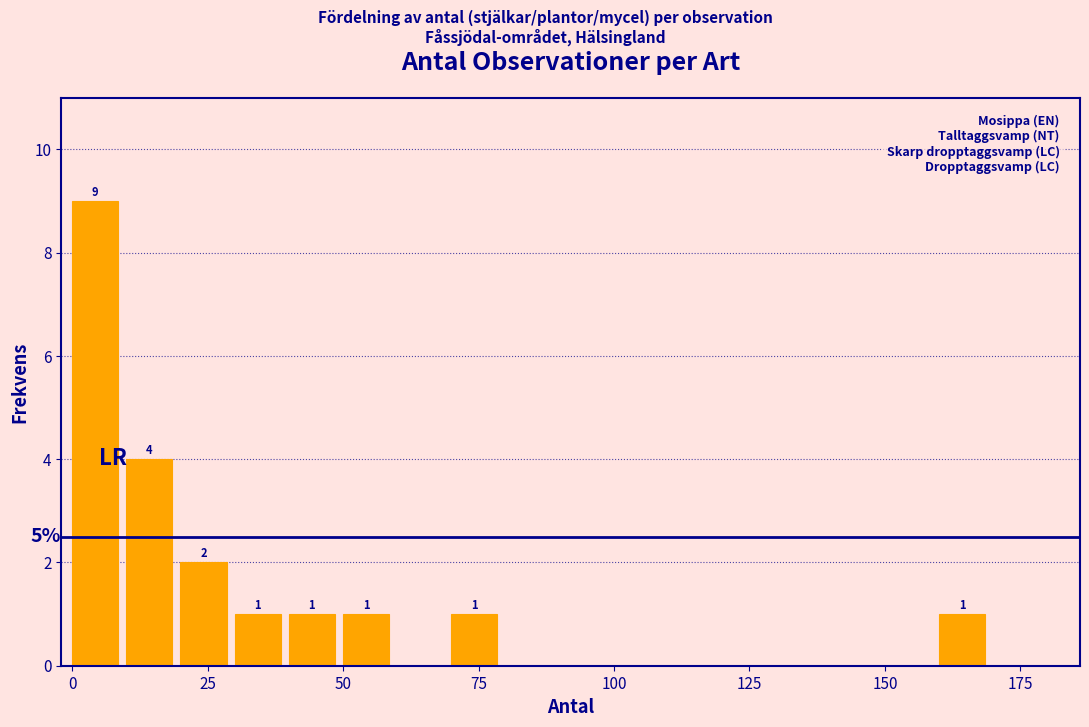

Around what value on the x-axis is the tallest bar? Give the approximate position of its centre, as read against the axis.

5